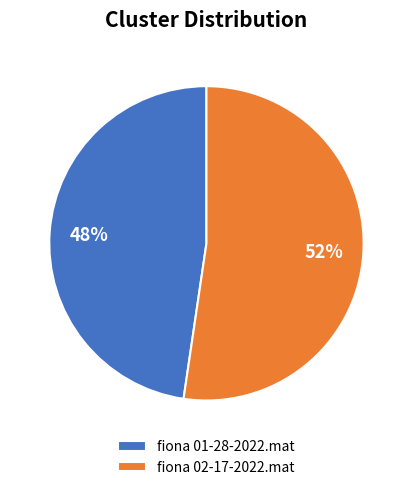

The fiona 02-17-2022.mat slice represents 60% of the pie. True or false?

False